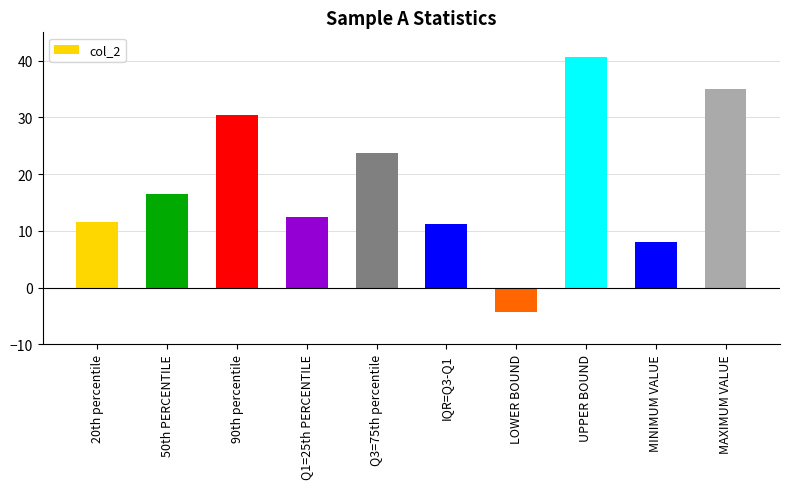

What is the change in value from 90th percentile to Q1=25th PERCENTILE?

-18.0